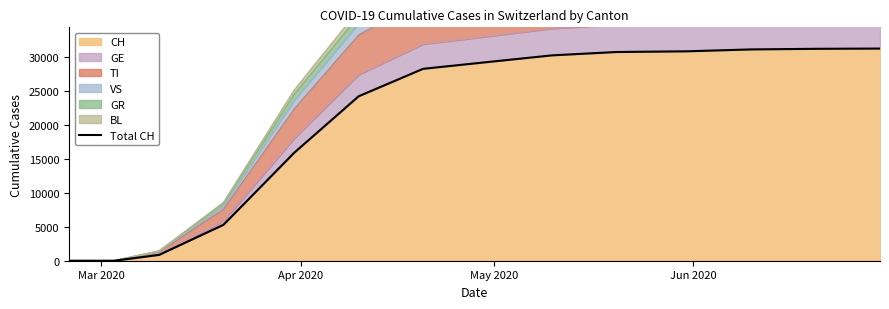

Reading left to right, transcribe all the data shown in this chart.

0	0	0	0	0	0	0	0	860	5294	15922	24228	28268	29264	30251	30746	30850	31131	31218	31256